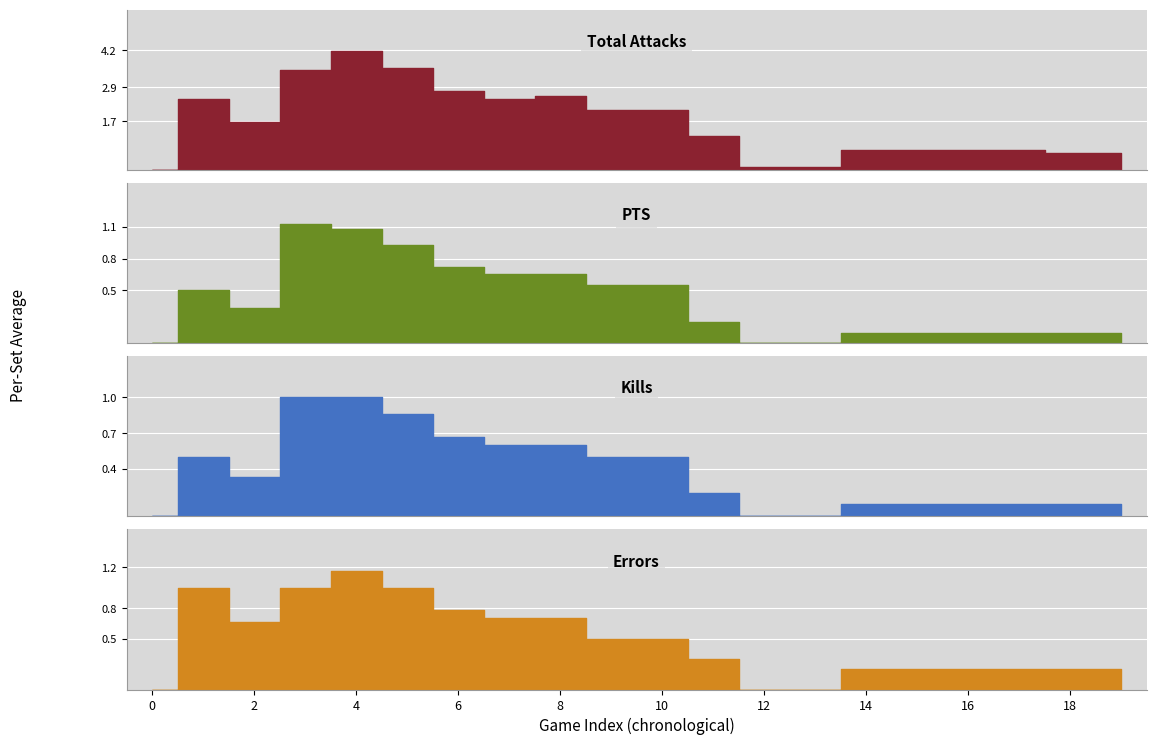

What is the maximum value for Errors?

1.2